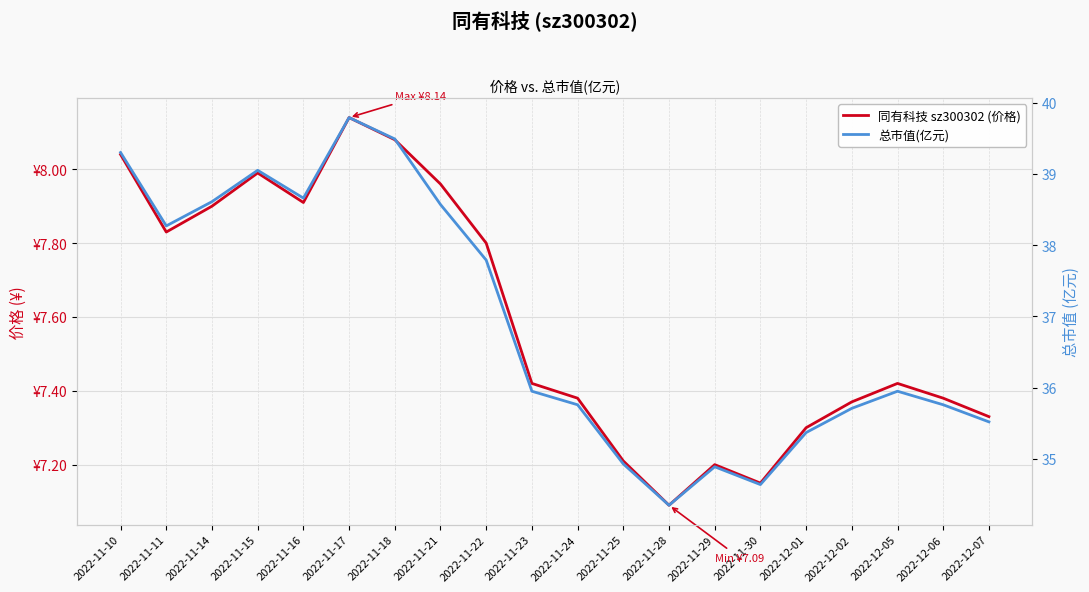

How many values in the 总市值(亿元) series exceed 35?

16